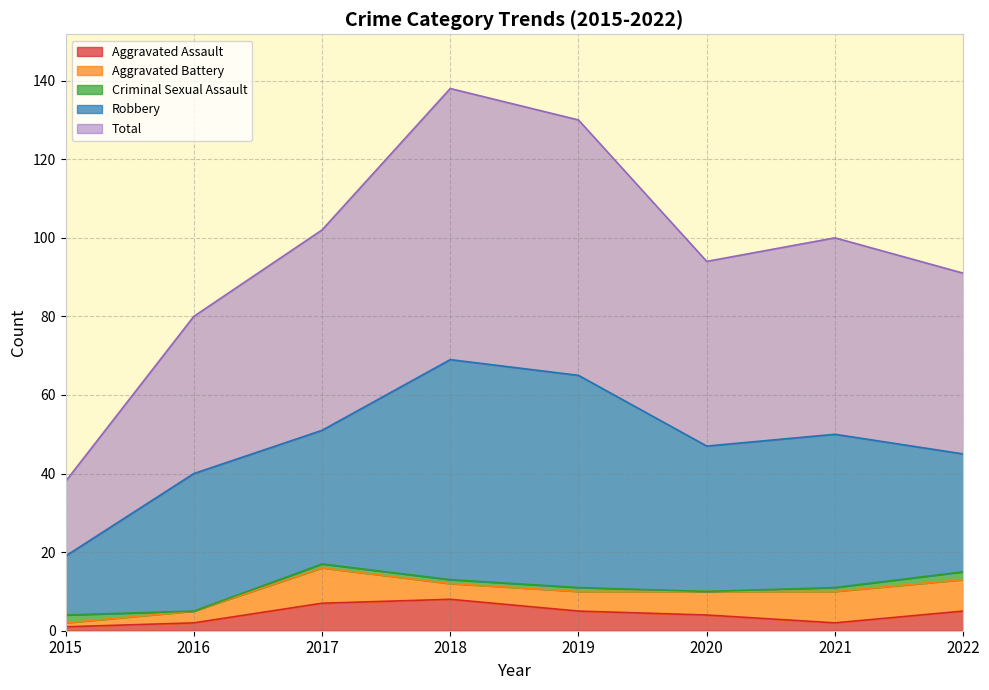

At which category is the sum across all series the highest?

2018